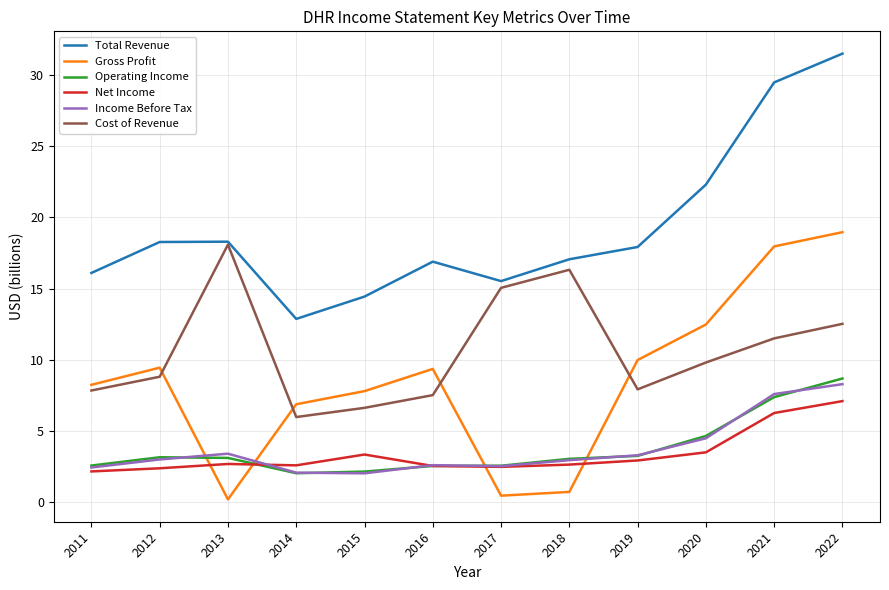

What is the highest value of the Income Before Tax series?

8.3